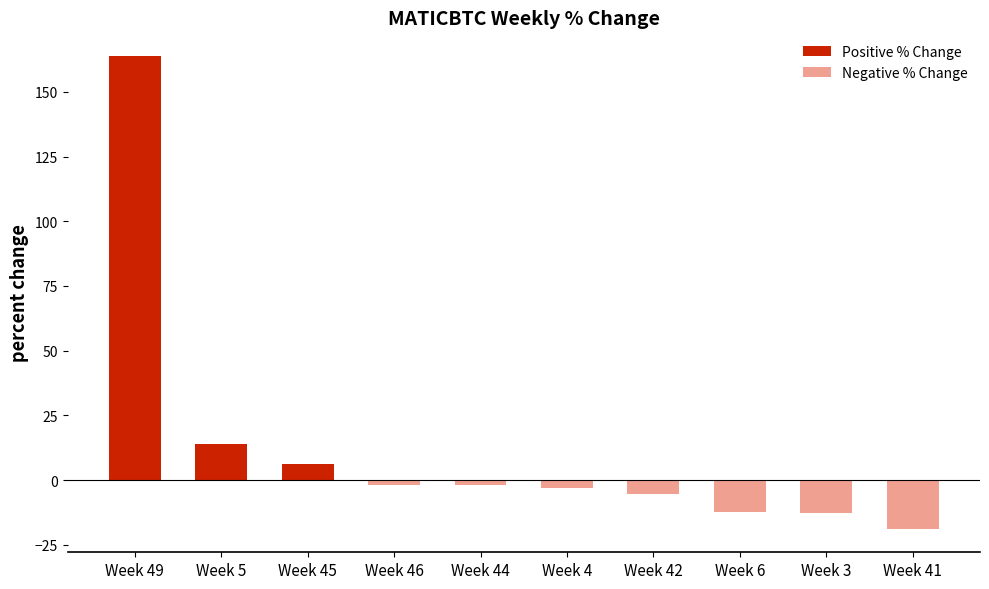

Reading left to right, transcribe all the data shown in this chart.

Positive % Change: 163.8	14.1	6.3	0.0	0.0	0.0	0.0	0.0	0.0	0.0
Negative % Change: 0.0	0.0	0.0	-1.7	-1.9	-3.0	-5.5	-12.1	-12.6	-18.7